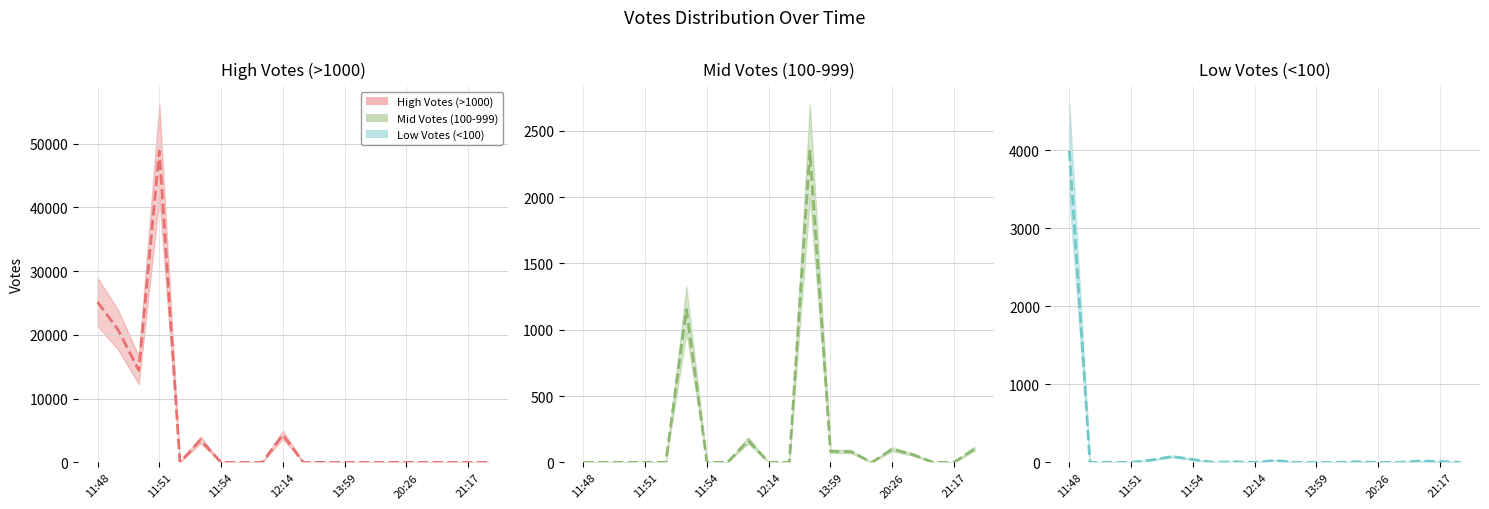

Which series changed the most between 11:54 and 14?

High Votes (>1000) (mean)